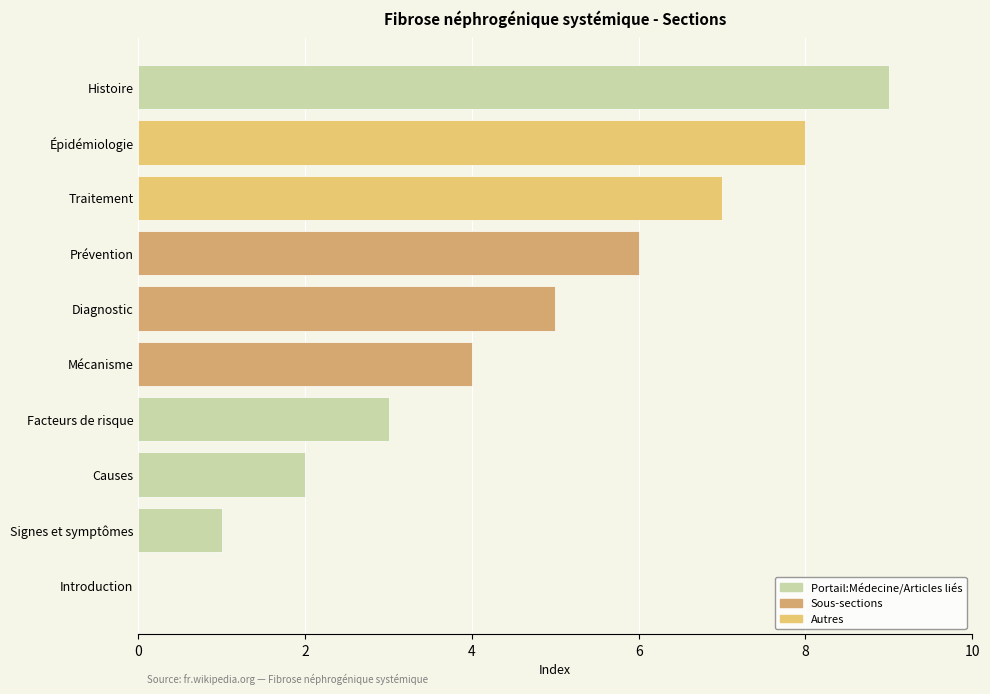

Which category has the highest value across all series?

Histoire